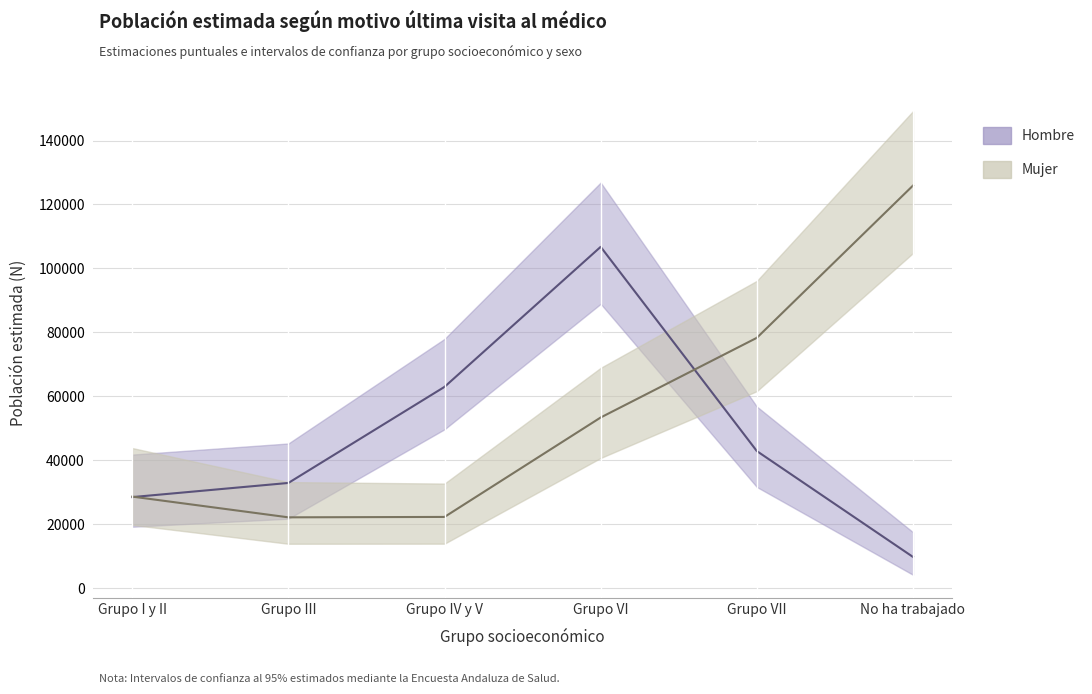

Which category has the lowest value across all series?

No ha trabajado